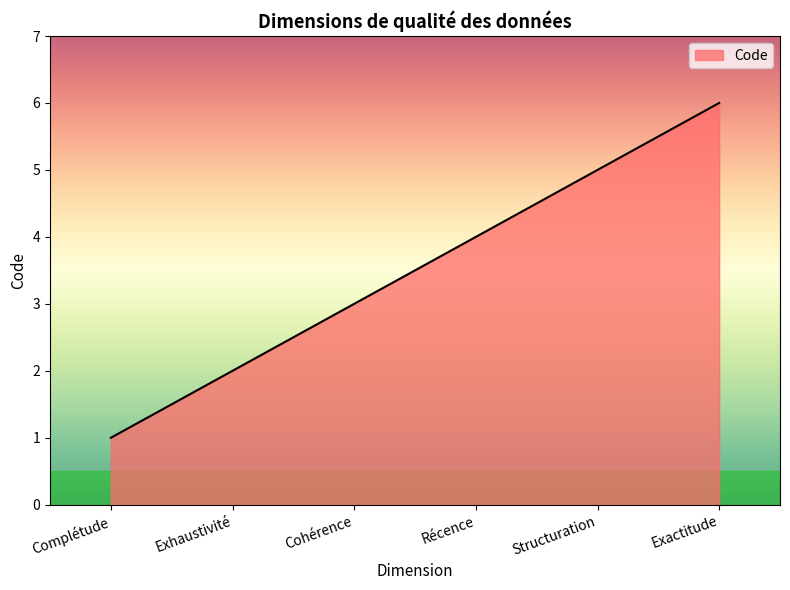

True or false: there are more than 2 points higher than both neighbors.

False